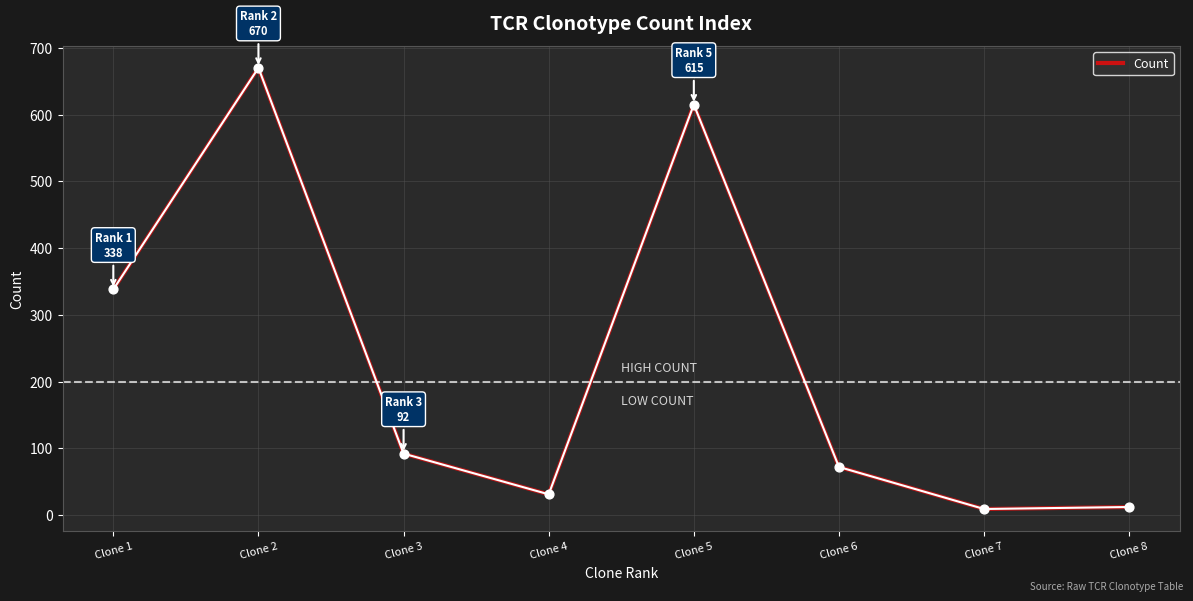

What is the change in value from Clone 4 to Clone 7?

-22